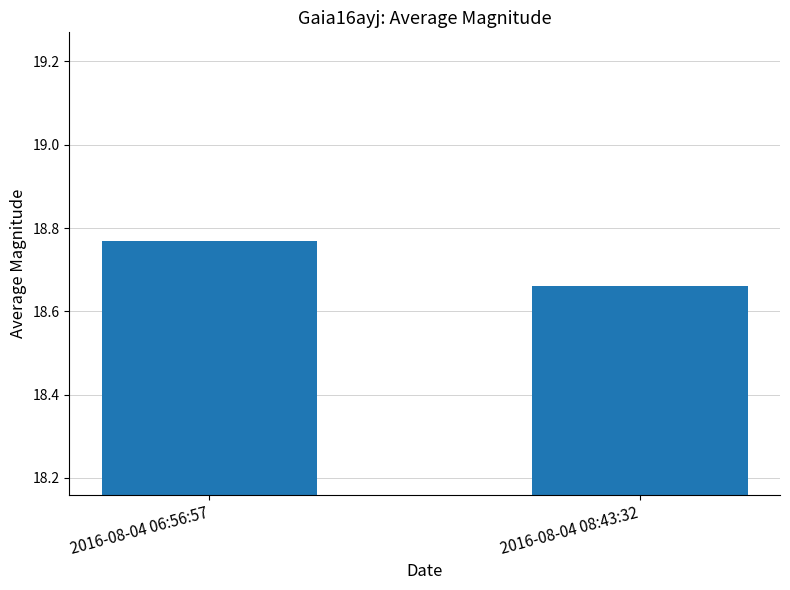

How many values are between 18 and 19?

2